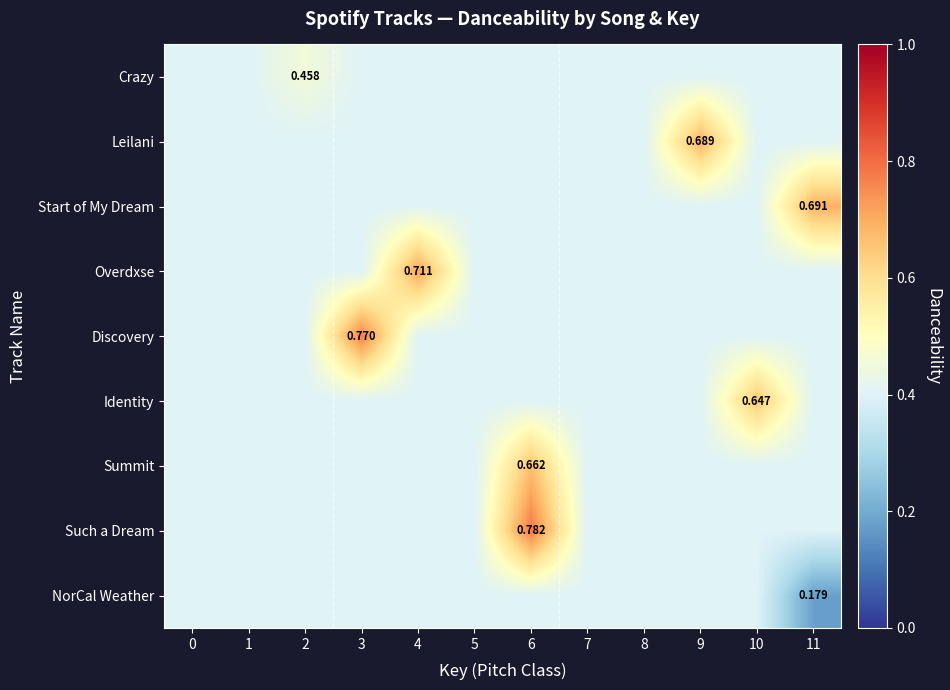

Rank the categories by NorCal Weather value from lowest to highest.

11, 0, 1, 2, 3, 4, 5, 6, 7, 8, 9, 10